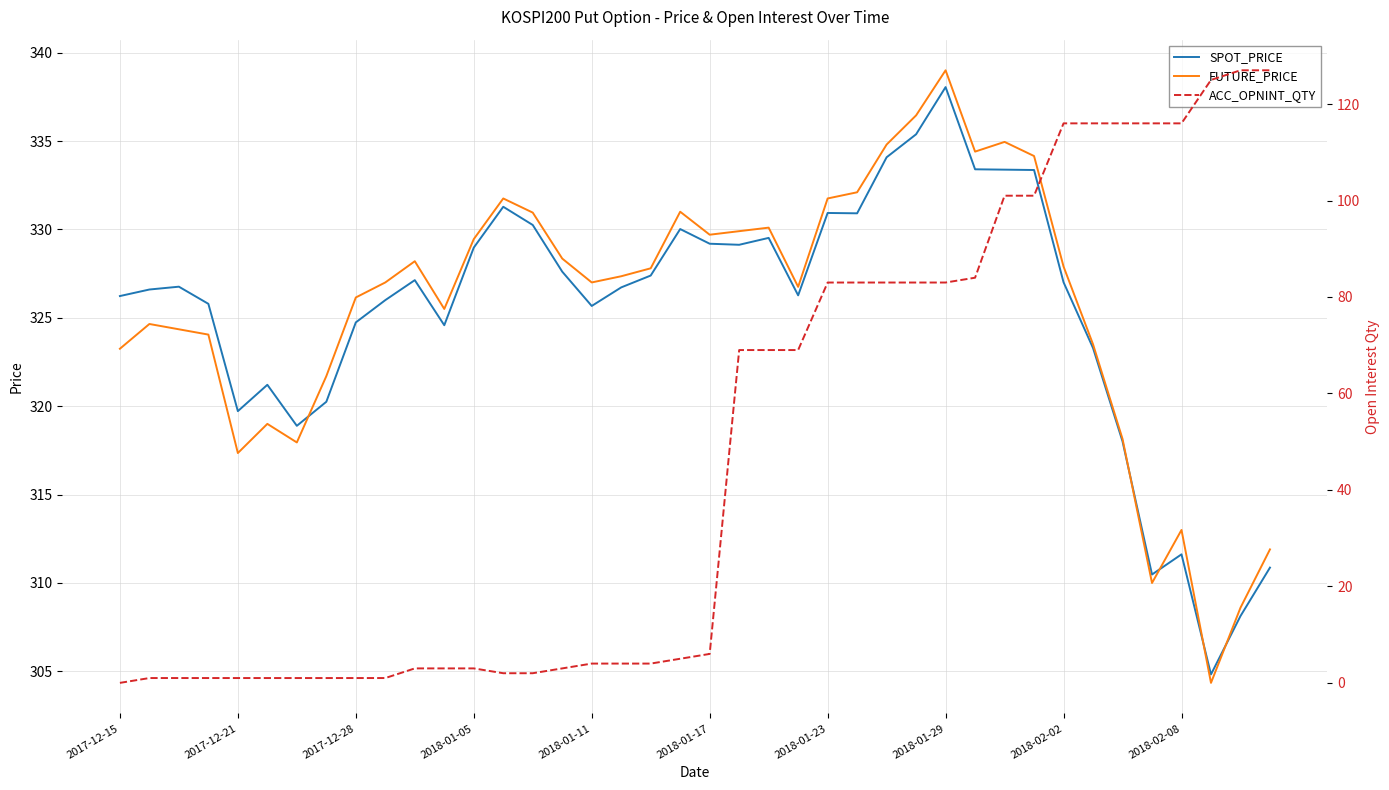

What position from the right is 10?

30